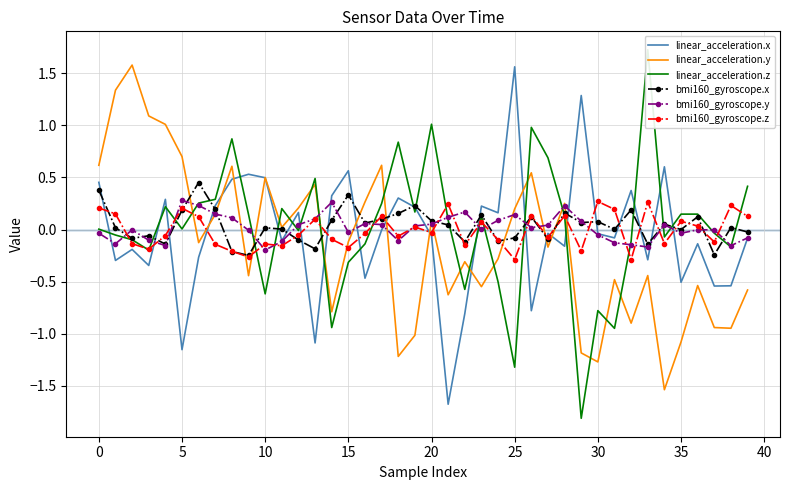

How many values in the linear_acceleration.z series are below 0?

18